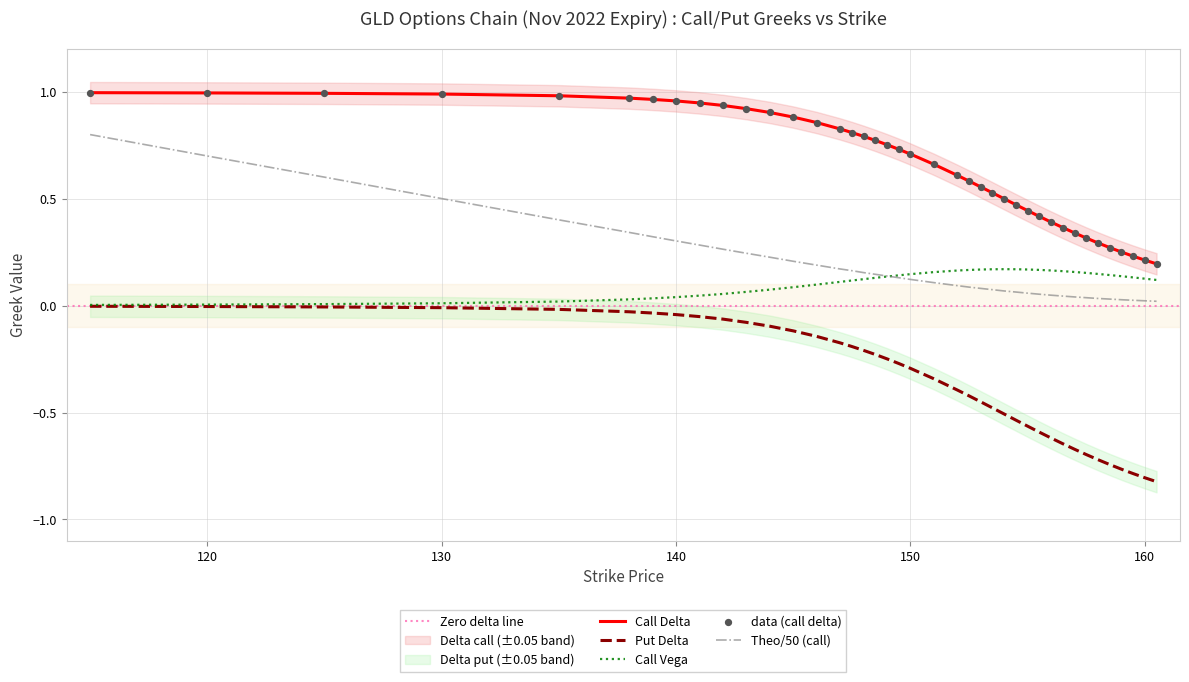

True or false: Call Delta and Call Vega cross at least once.

False